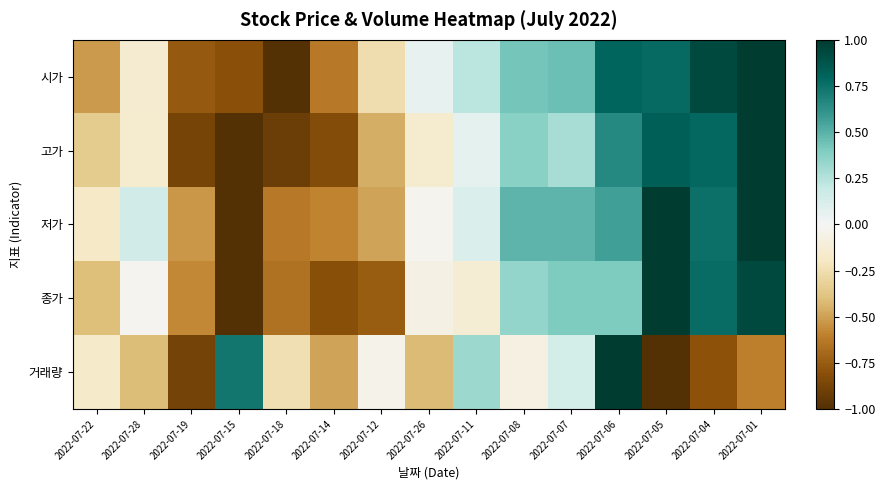

Between 2022-07-15 and 2022-07-18, which series saw the biggest shift?

거래량